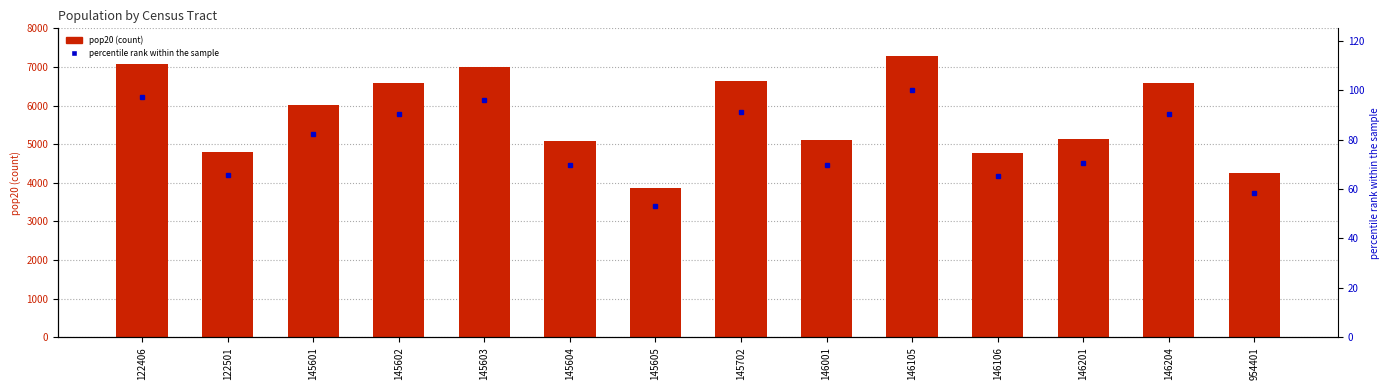

What is the spread (max minus min) of values at 145603?

6914.9